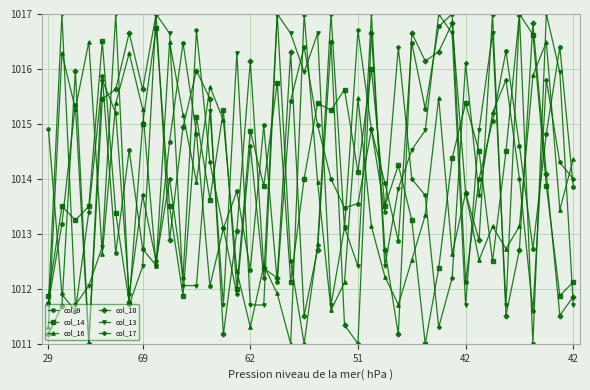

True or false: col_17 and col_14 cross at least once.

True